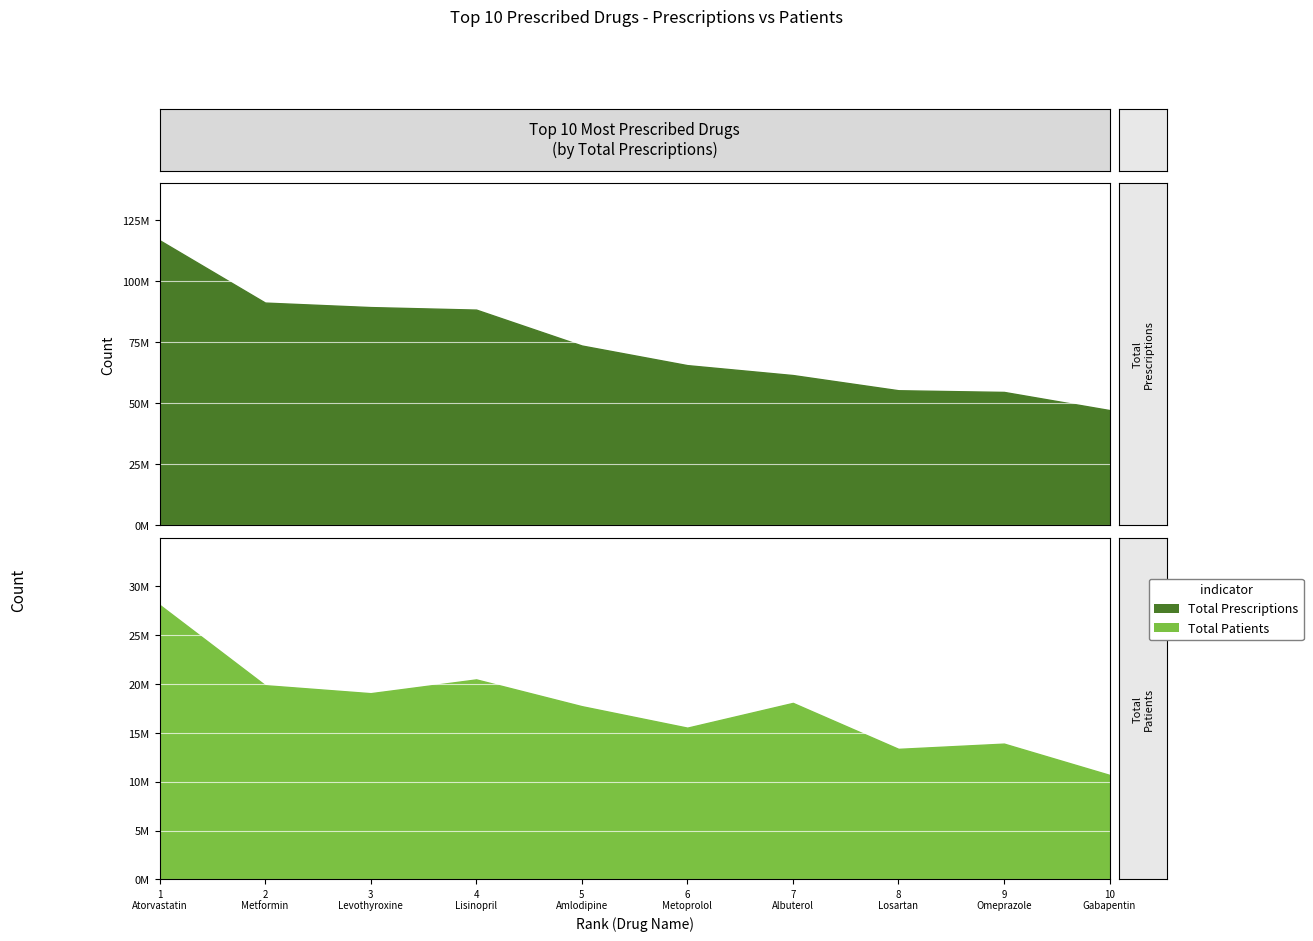

Reading left to right, what are all the values shown in this chart?

Total Prescriptions: 1=116702335	2=91151043	3=89309050	4=88272557	5=73569606	6=65529551	7=61469064	8=55245074	9=54561969	10=47125973
Total Patients: 1=28111470	2=19883763	3=19064382	4=20475892	5=17734288	6=15535072	7=18070429	8=13363279	9=13900115	10=10697239